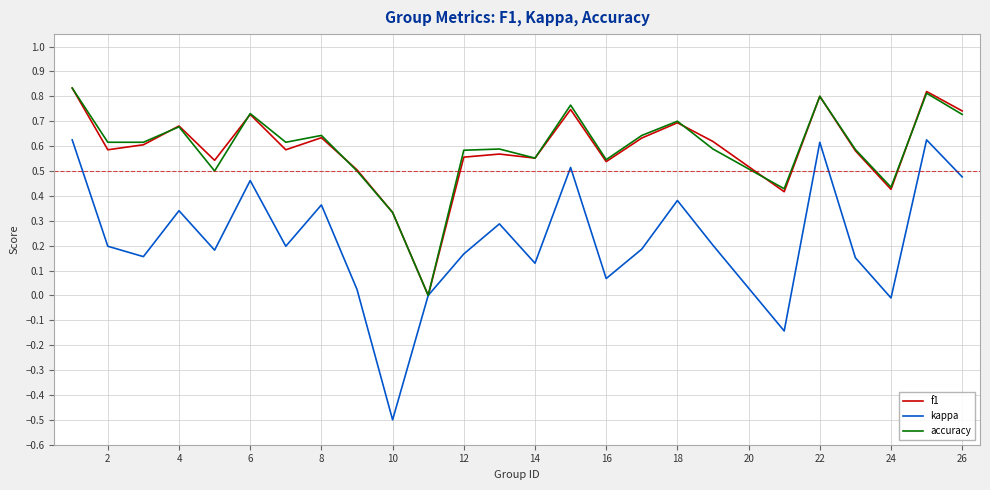

What is the minimum value shown in the chart?

-0.5